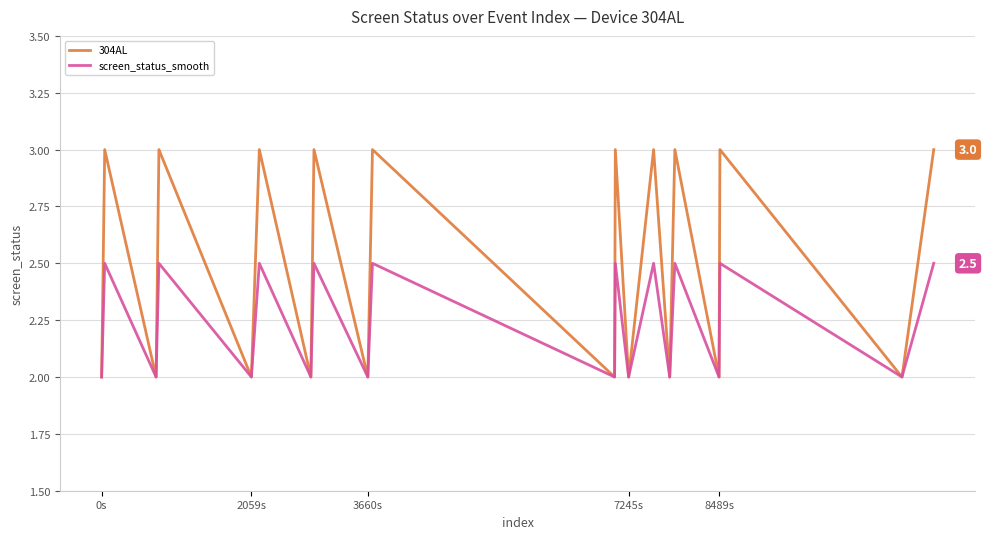

Rank the series by their maximum value, from highest to lowest.

304AL, screen_status_smooth